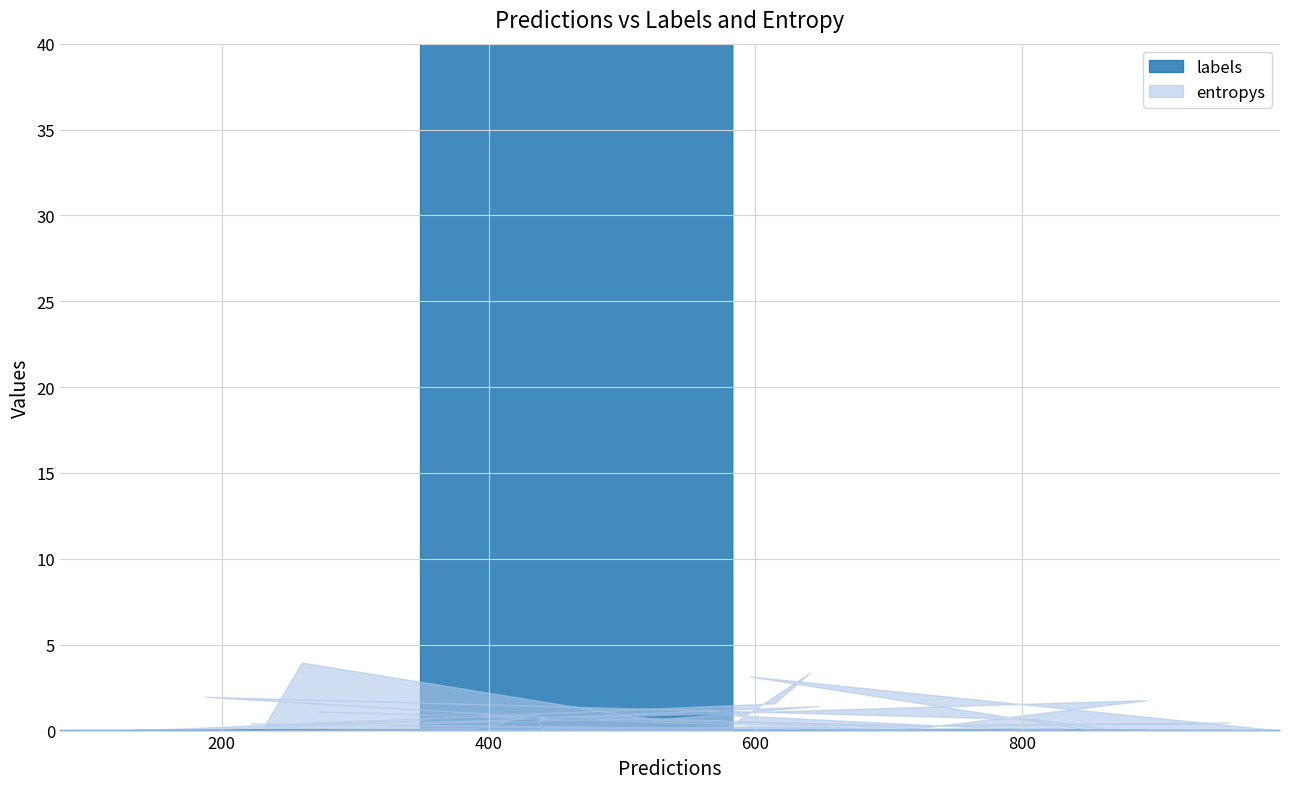

At which category is the sum across all series the highest?

18